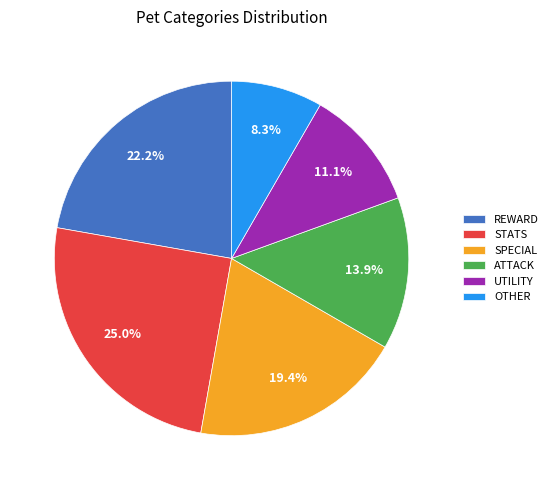

To the nearest percent, what is the difference between the largest and smallest slice percentages?

17%